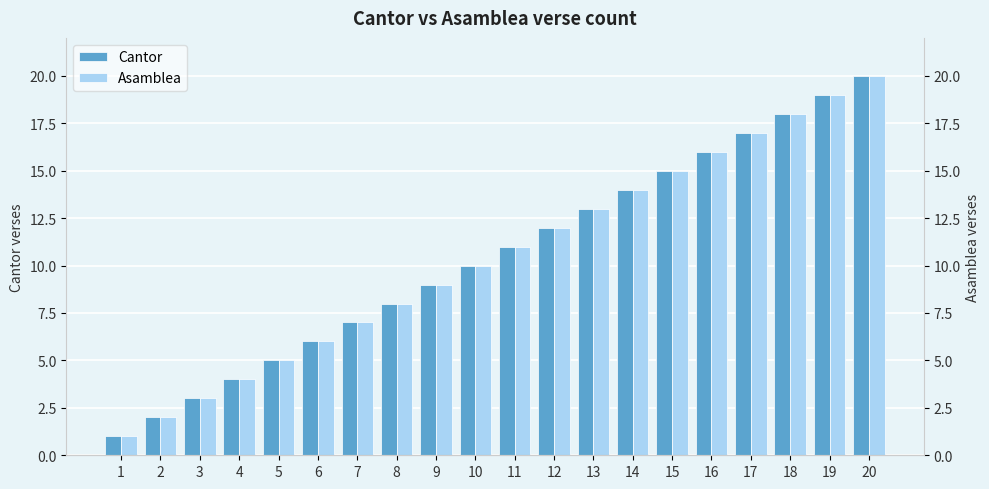

Reading right to left, list all the values displayed in this chart.

Cantor: 20=20	19=19	18=18	17=17	16=16	15=15	14=14	13=13	12=12	11=11	10=10	9=9	8=8	7=7	6=6	5=5	4=4	3=3	2=2	1=1
Asamblea: 20=20	19=19	18=18	17=17	16=16	15=15	14=14	13=13	12=12	11=11	10=10	9=9	8=8	7=7	6=6	5=5	4=4	3=3	2=2	1=1